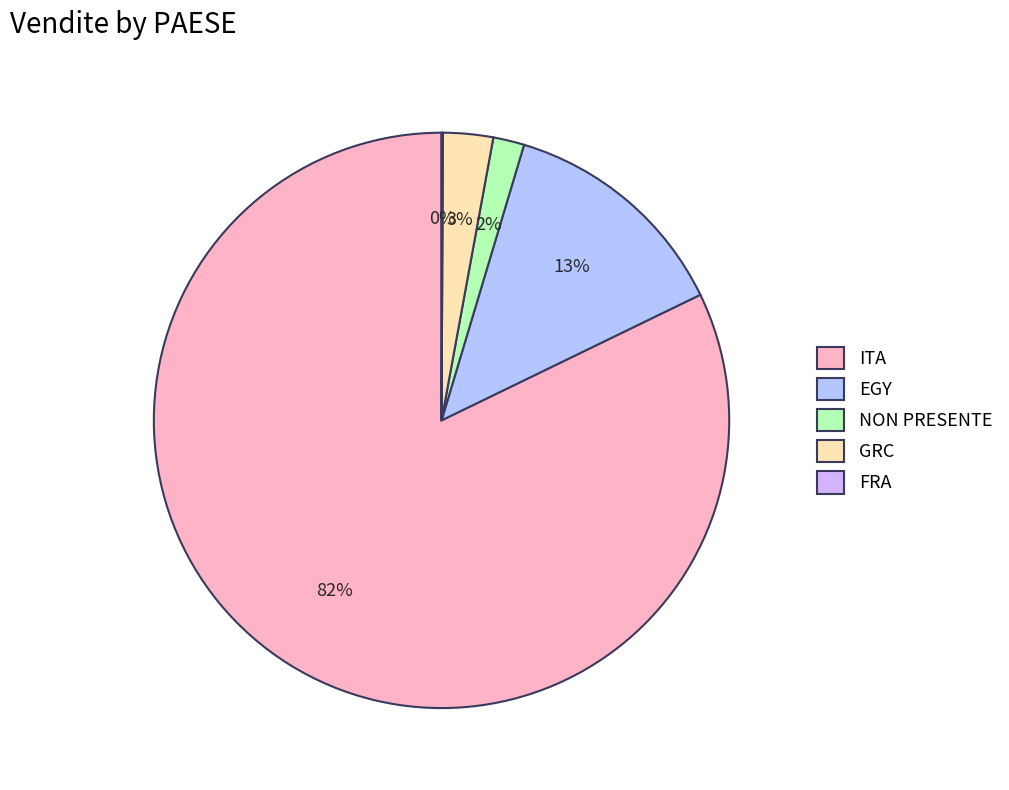

How many slices are in this pie chart?

5